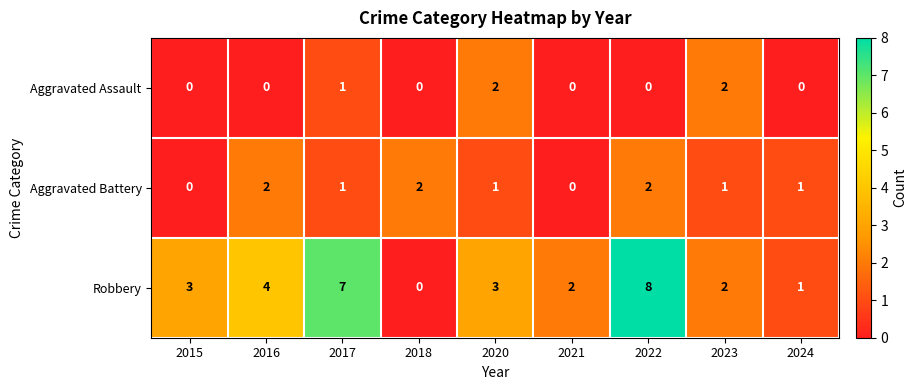

What is the sum of the Aggravated Assault values at 2017 and 2020?

3